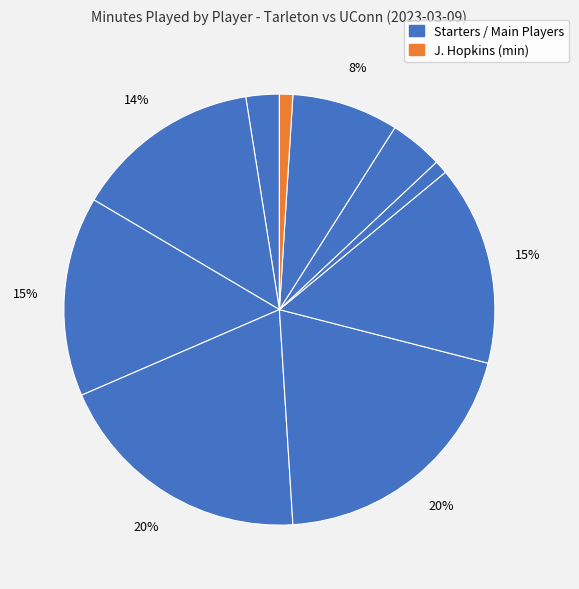

Count the number of slices in the pie.

10